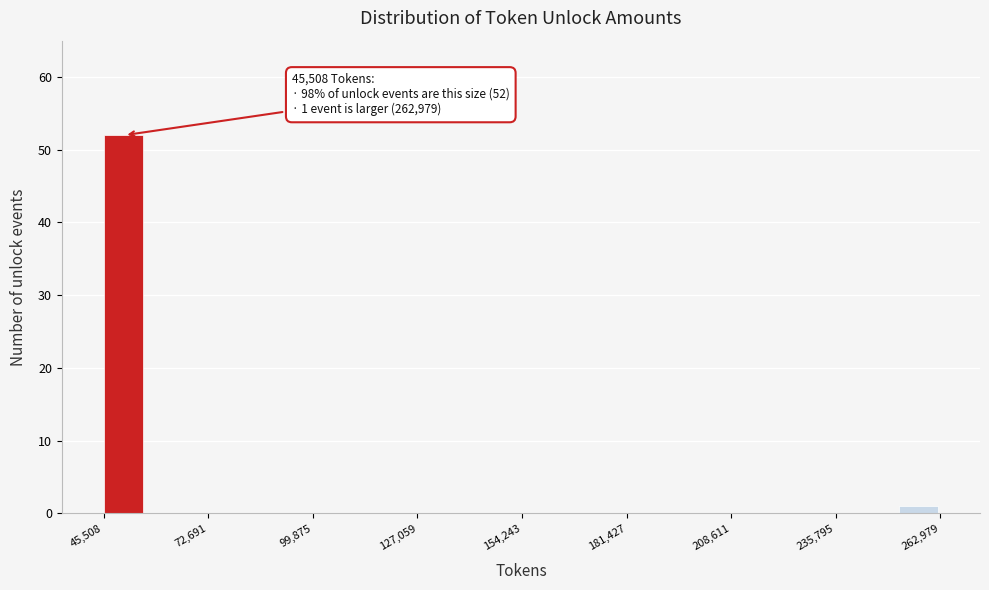

Read against the x-axis, roughly where is the centre of the tallest bar?

50000